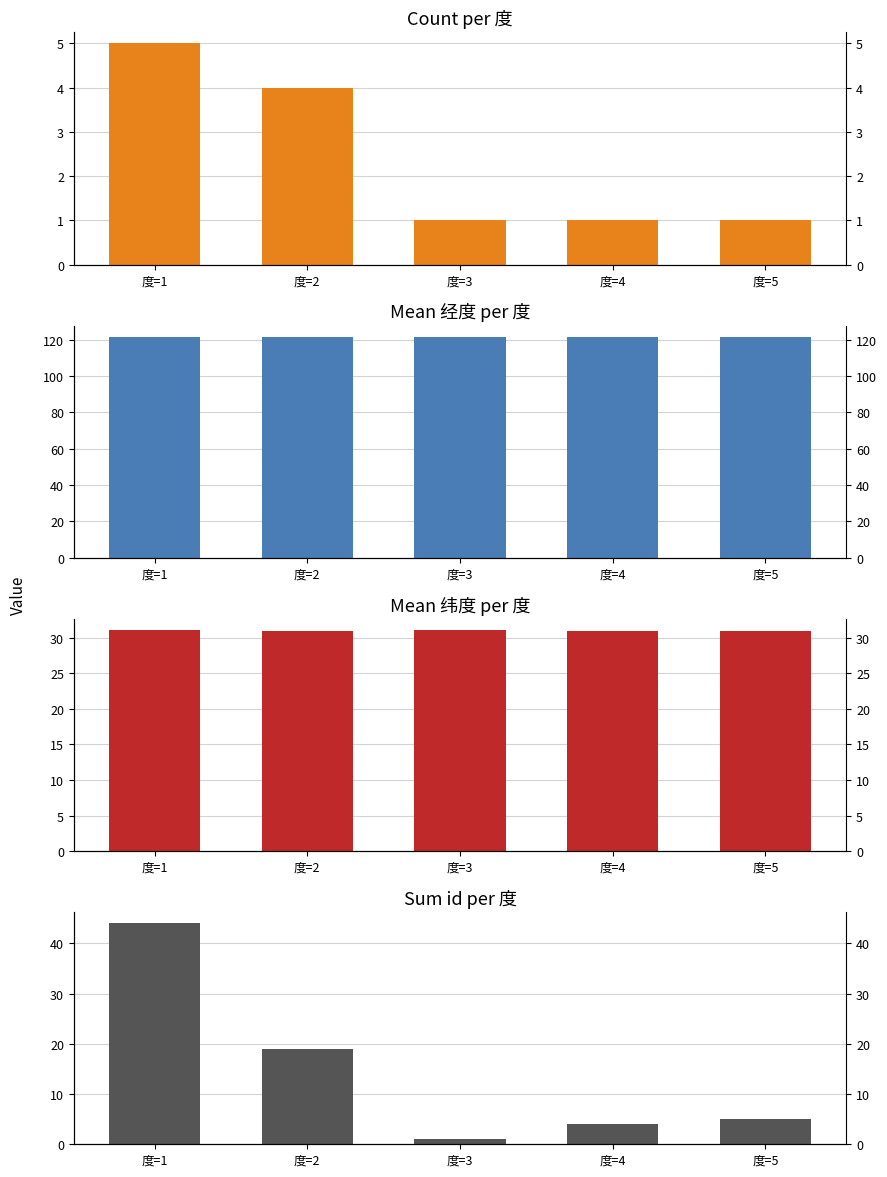

The value of count at 度=2 is 4.0. True or false?

True